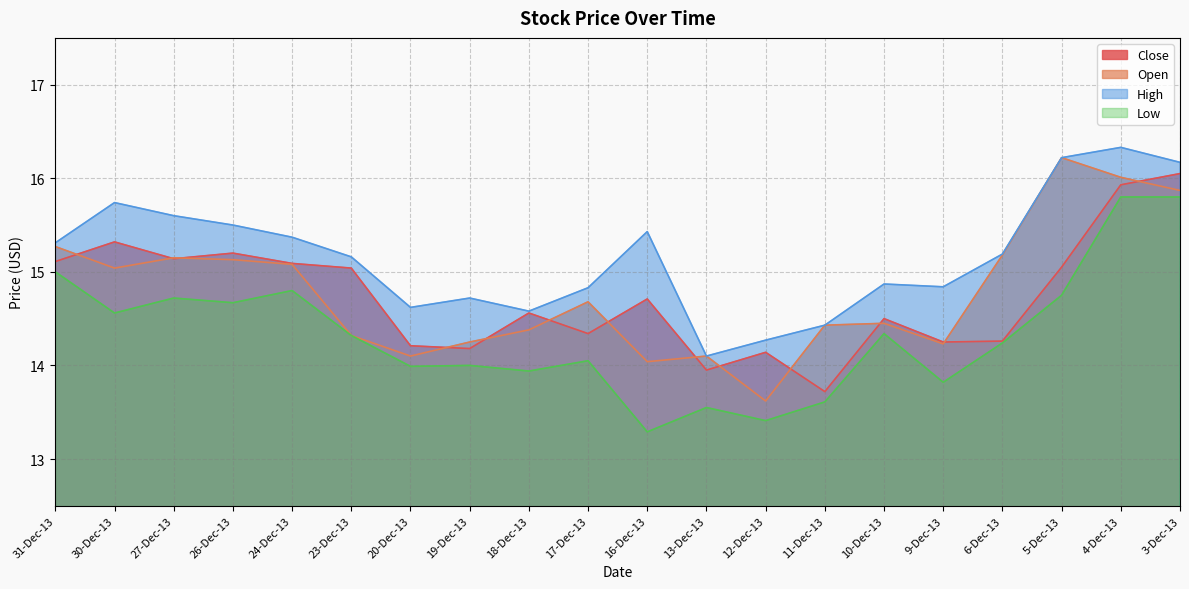

What is the average value of the Open series?

14.8